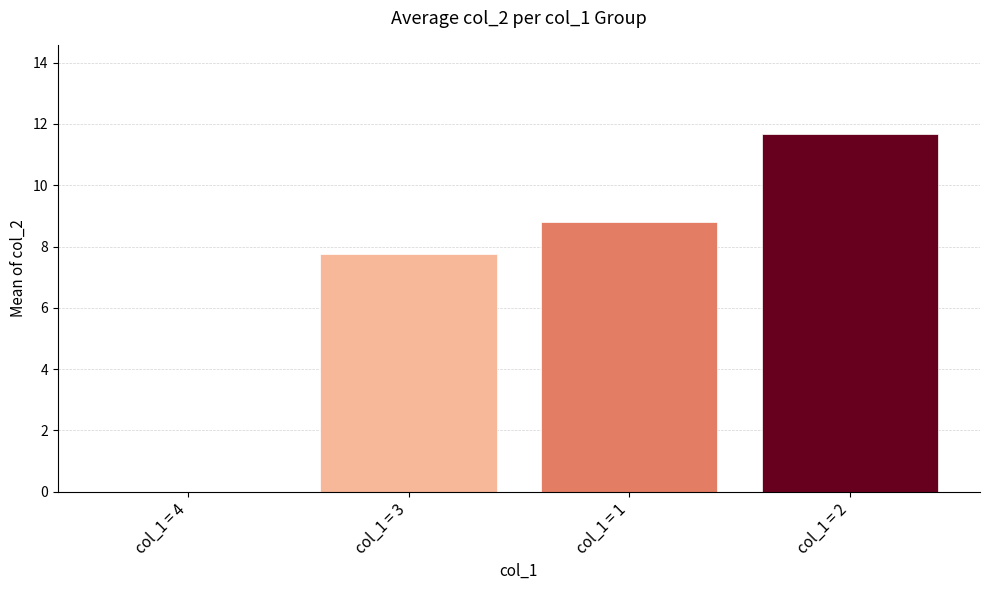

What is the greatest value displayed?

11.7